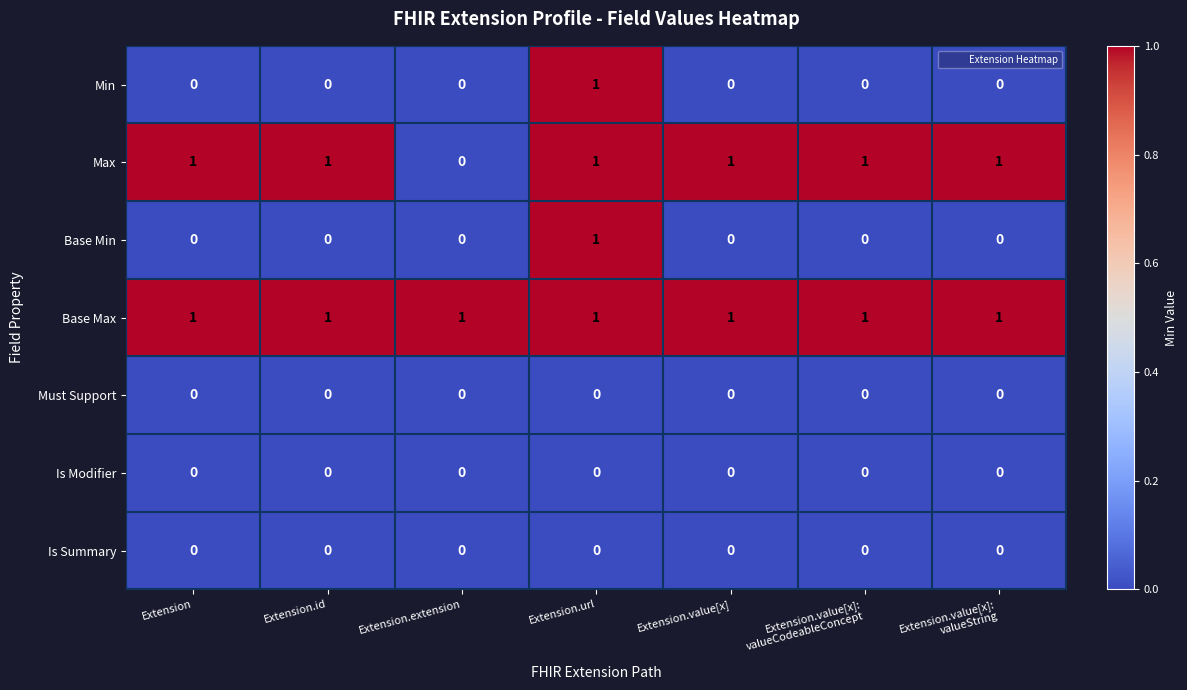

Is it true that Must Support equals 0 at Extension.url?

True